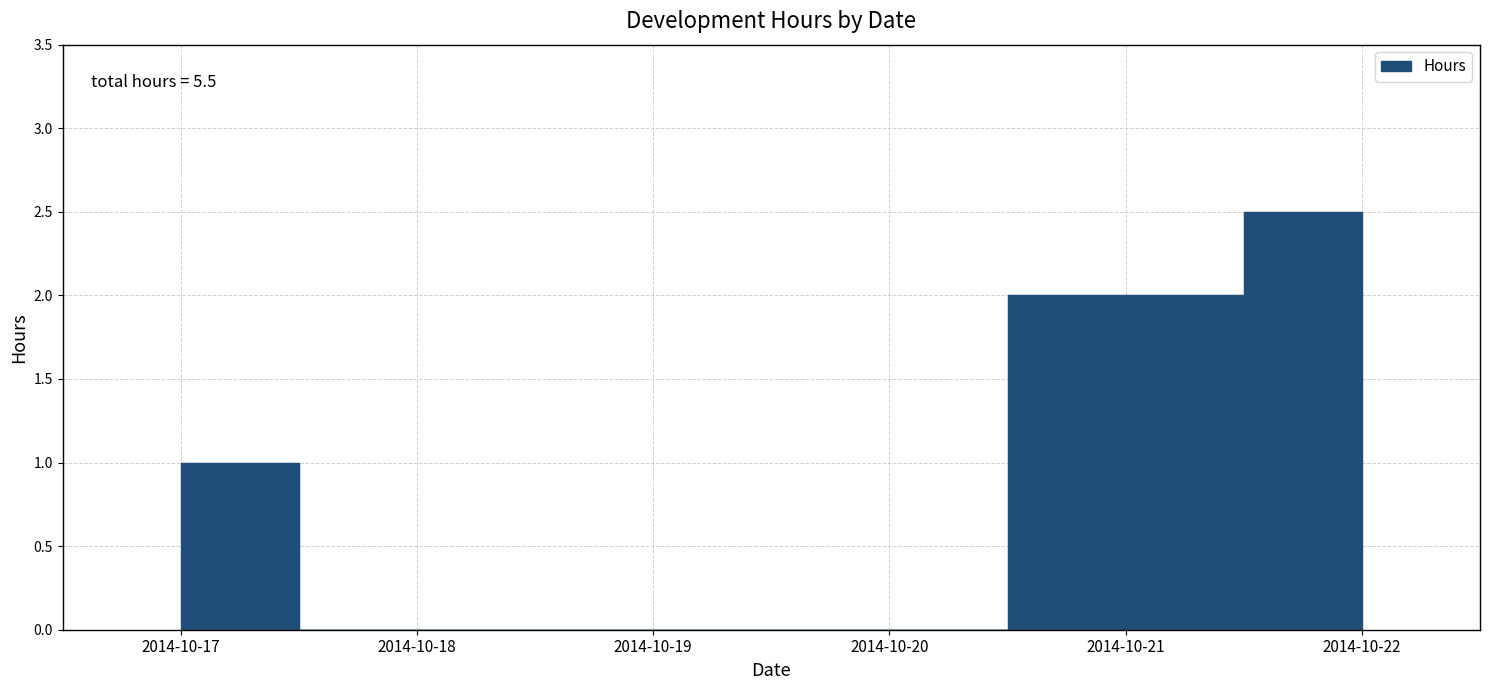

Is it true that the value at 2014-10-22 is 2.5?

True